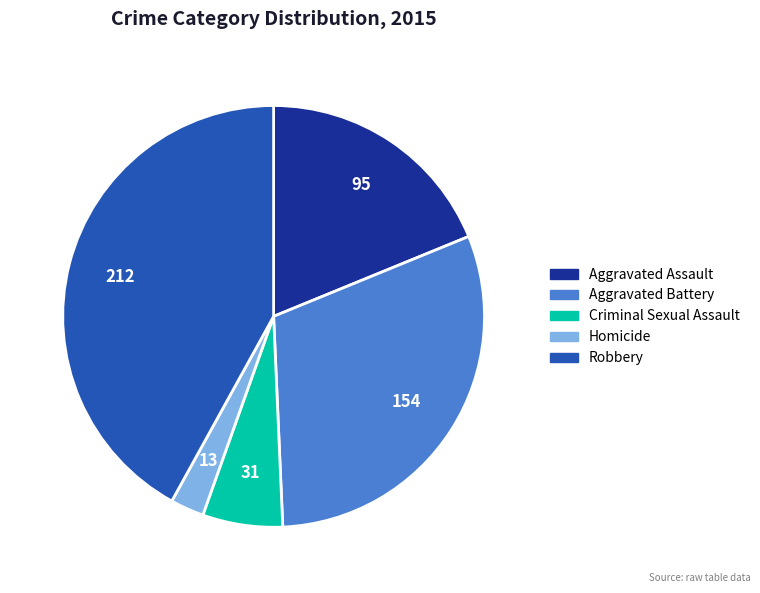

Is there a majority slice in this chart?

No